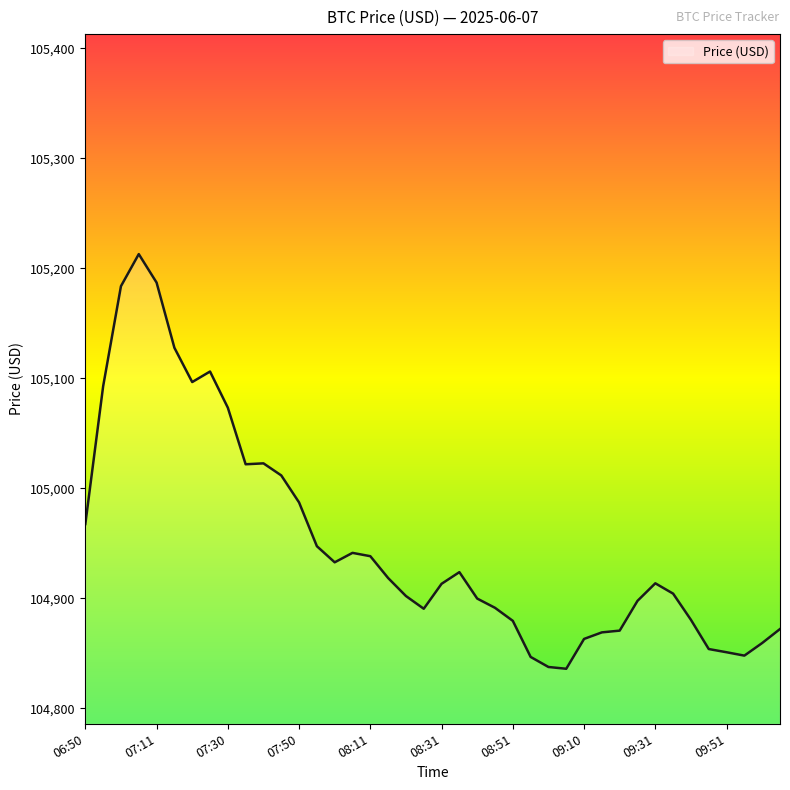

What is the difference between the maximum and minimum values?

377.0